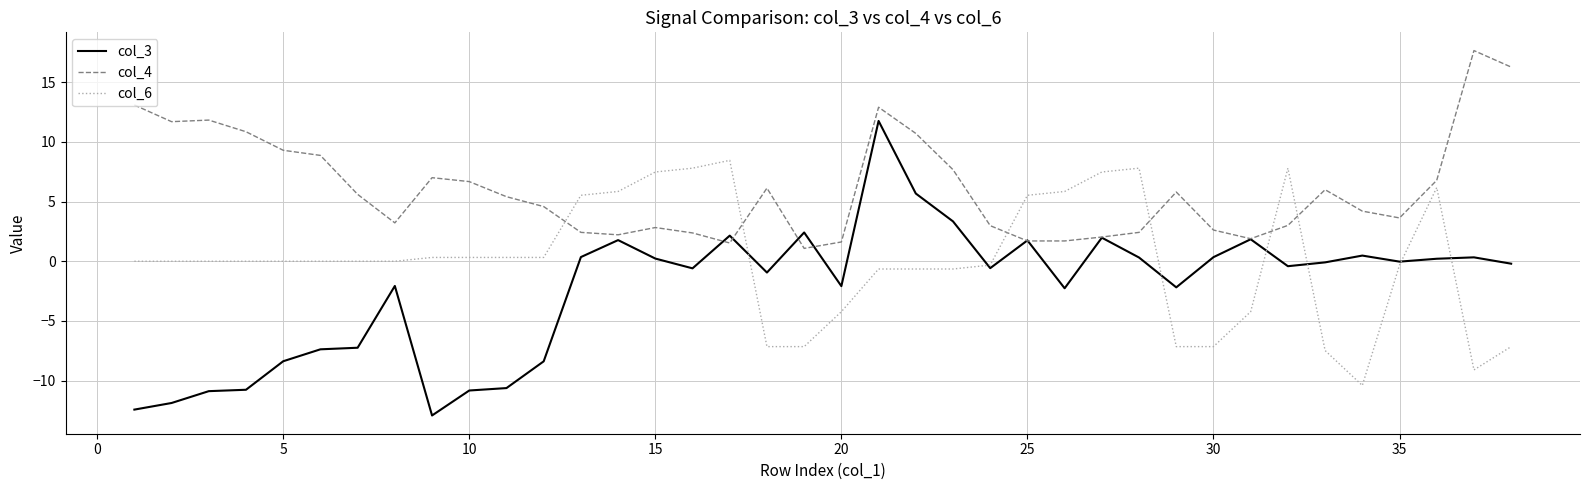

List the series in order of their overall mean, lowest first.

col_3, col_6, col_4